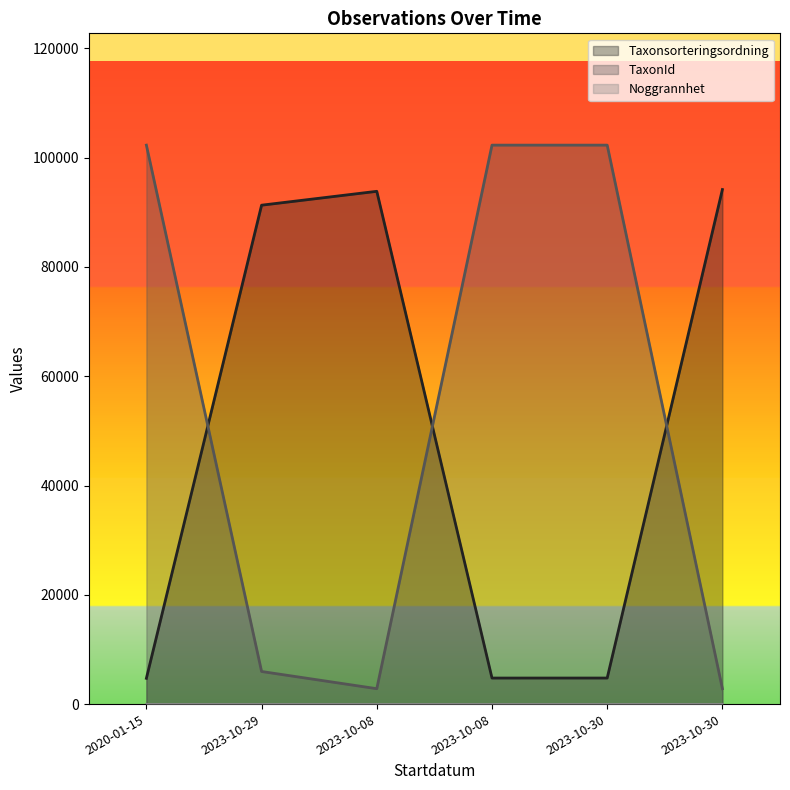

Rank the series by their average value, from lowest to highest.

Taxonsorteringsordning, TaxonId